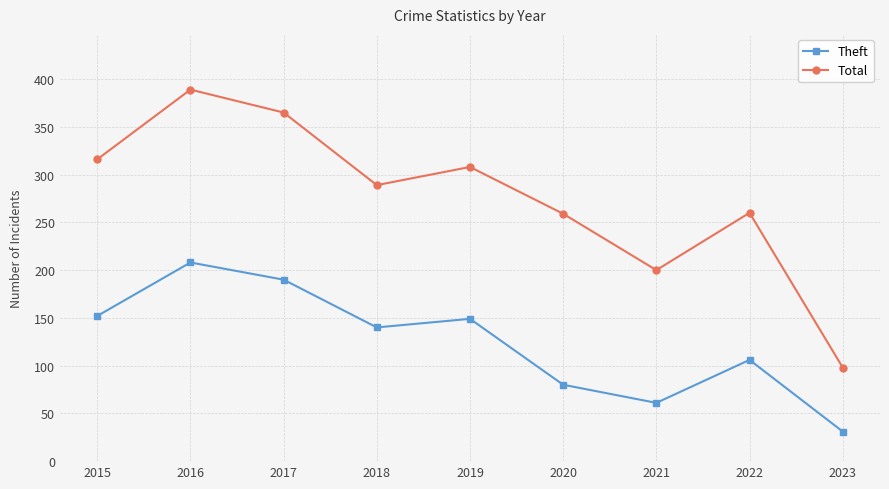

The Theft series shows 53 at 2020. True or false?

False